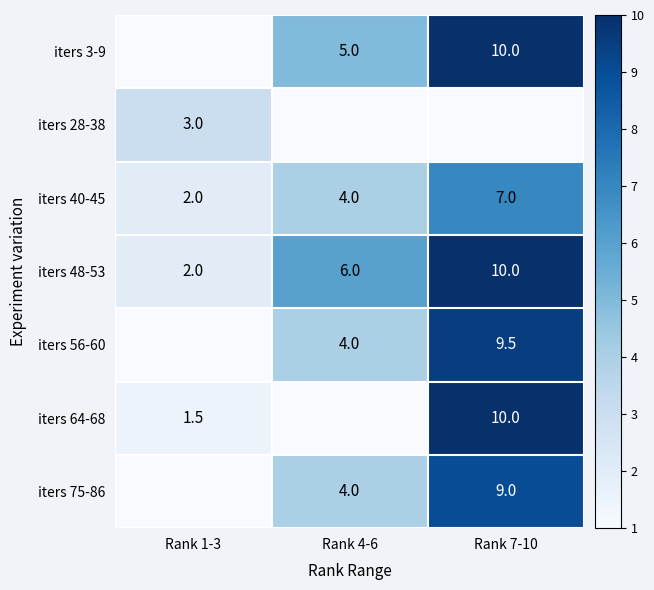

Is it true that iters 48-53 equals 10.0 at Rank 7-10?

True